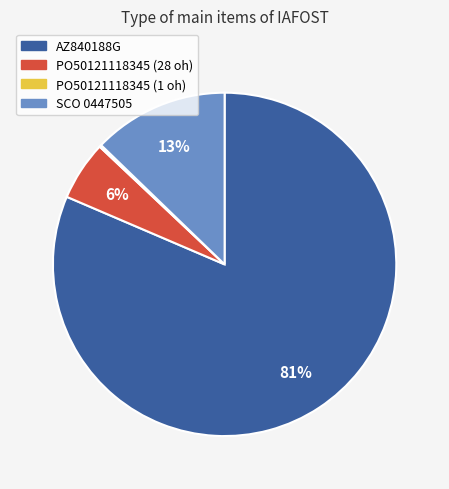

Is there a majority slice in this chart?

Yes